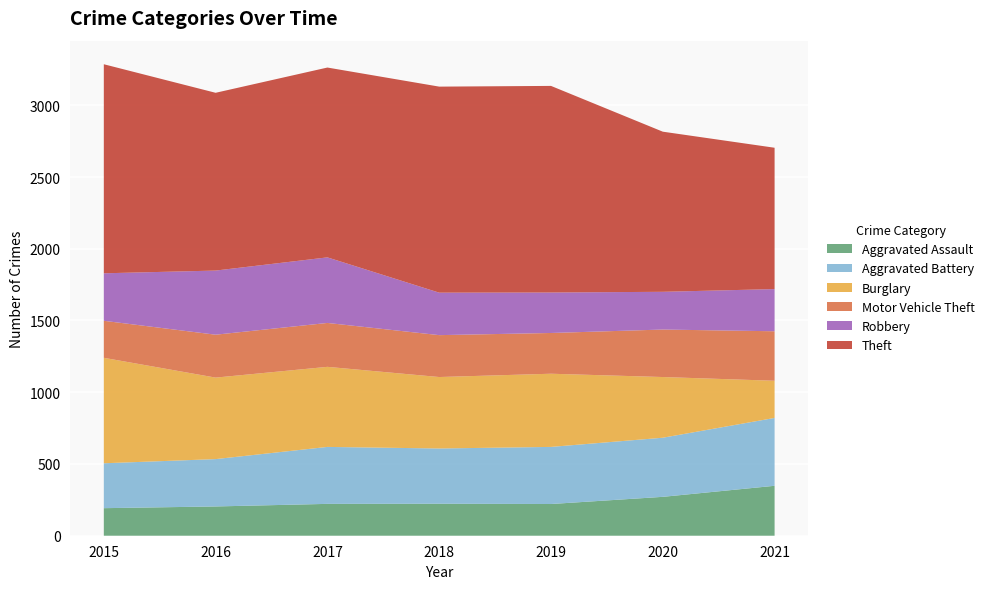

Reading left to right, extract all data points from this chart.

Aggravated Assault: 192	204	222	223	221	271	348
Aggravated Battery: 313	330	397	385	398	412	473
Burglary: 735	568	558	498	510	423	259
Motor Vehicle Theft: 258	299	306	292	284	331	345
Robbery: 331	447	457	296	282	263	294
Theft: 1457	1239	1323	1436	1440	1116	985